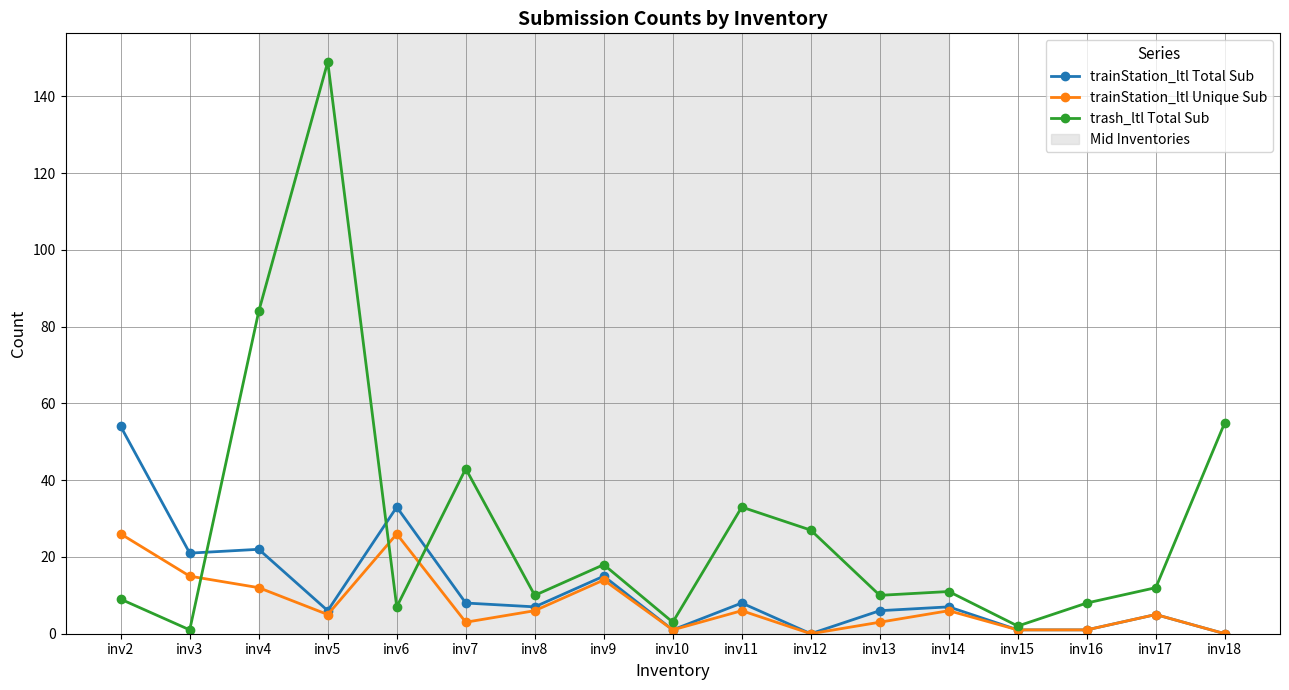

Where is the first local maximum for trash_ltl Total Sub?

inv5